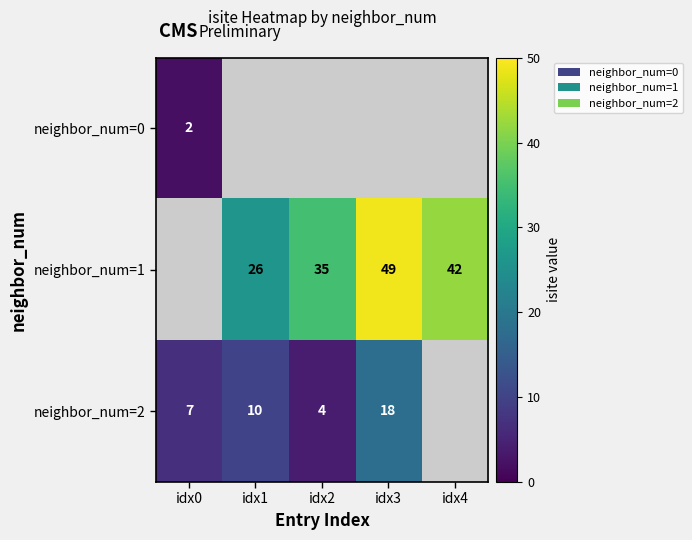

Which category has the highest value across all series?

idx3